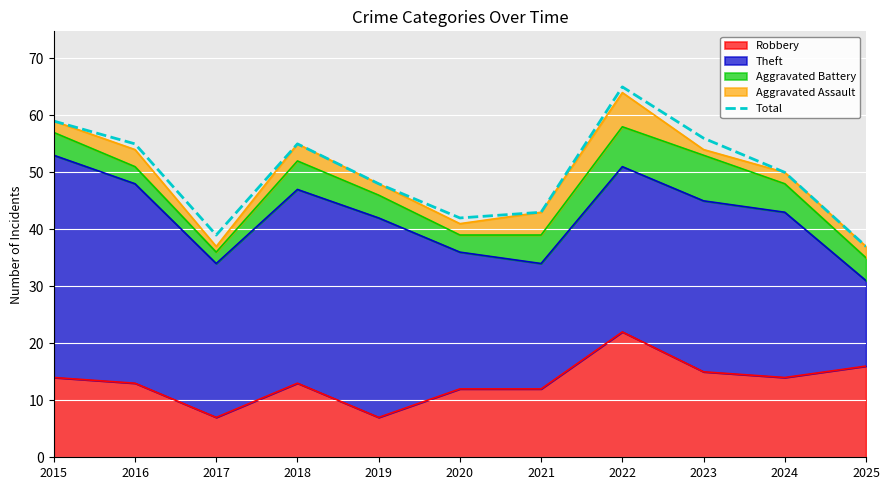

What is the average value?

50